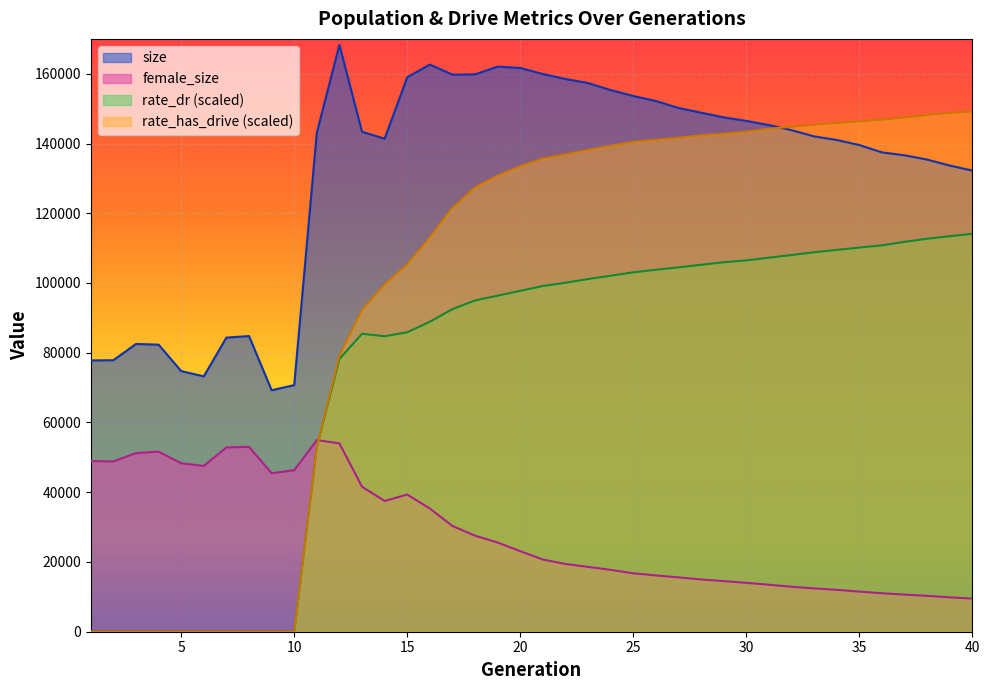

What is the maximum value shown in the chart?

168249.0